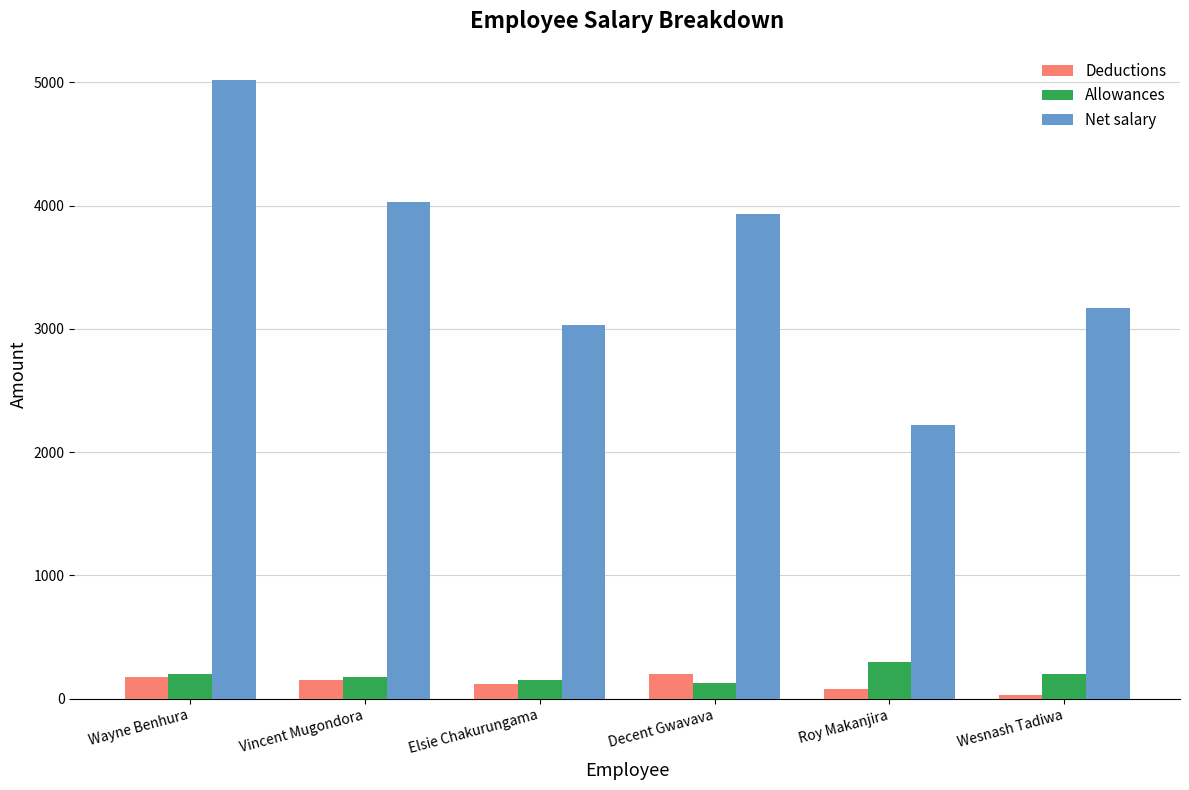

What is the value of the Deductions bar at the 1st from the left?

180